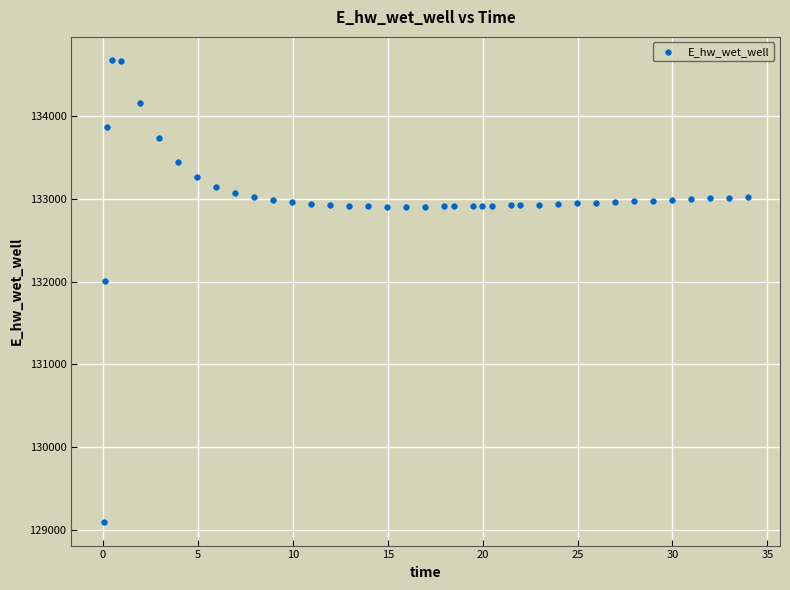

What Y value in the scatter plot is closest to 131883?

132004.8